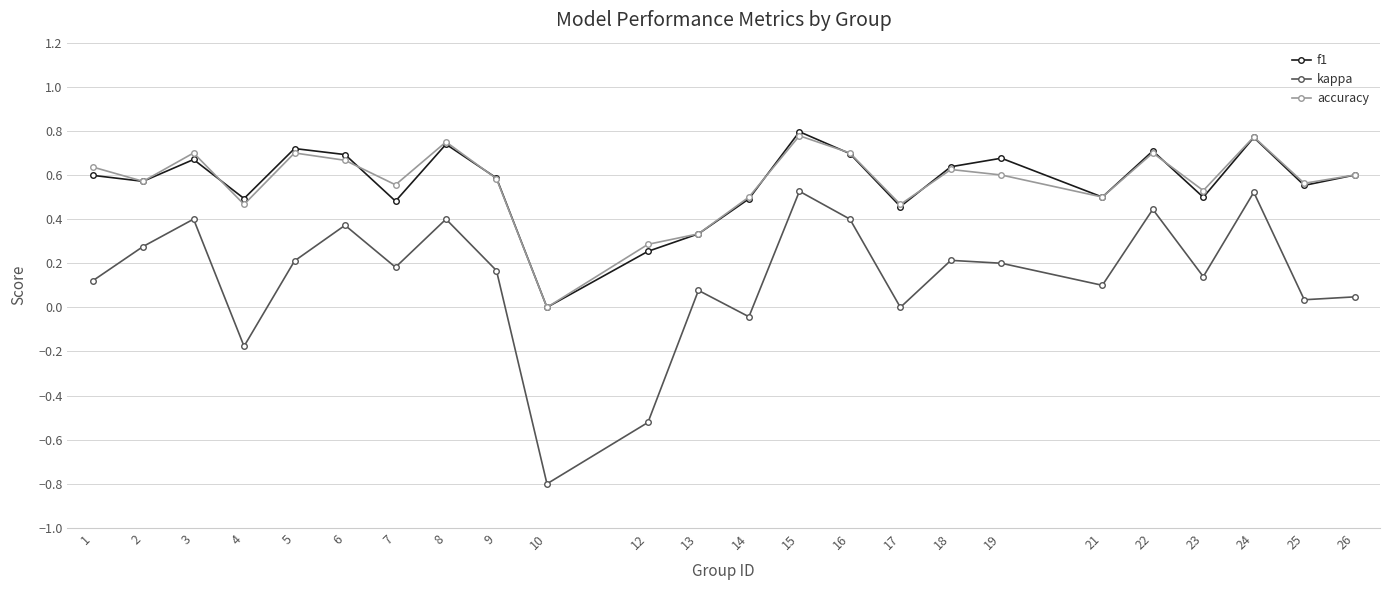

Which series has the largest range (max minus min)?

kappa